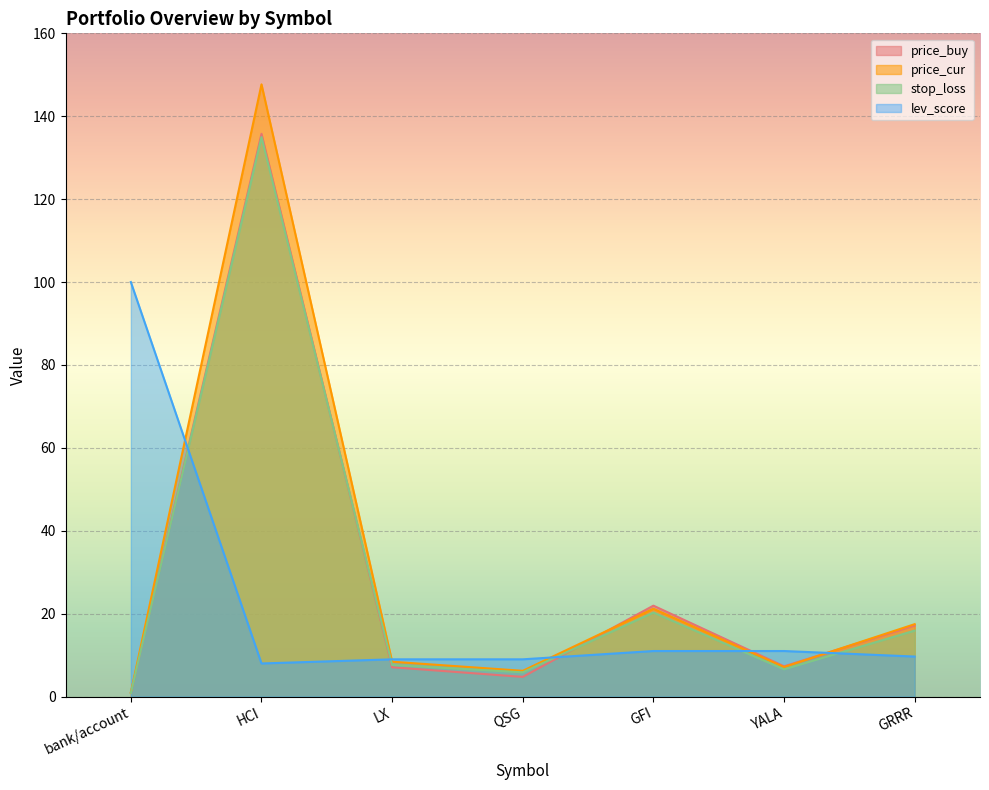

True or false: price_cur and stop_loss intersect in this chart.

False